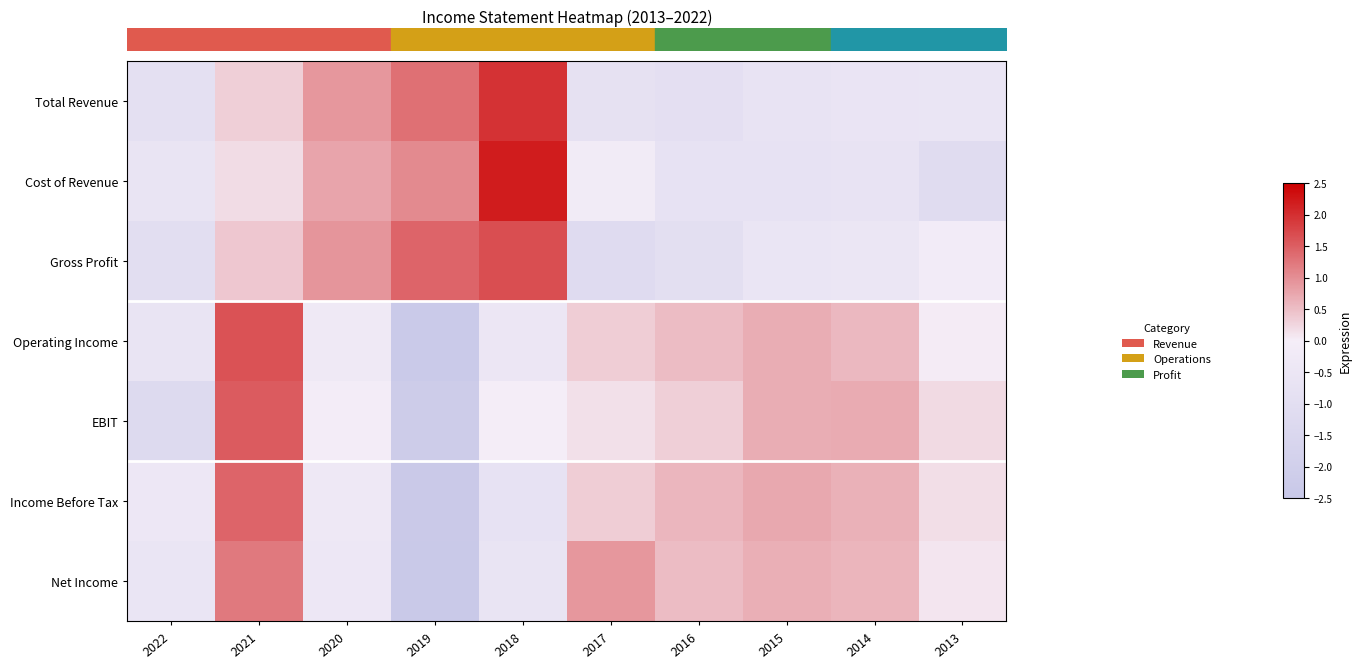

What is the smallest value displayed?

-2.4